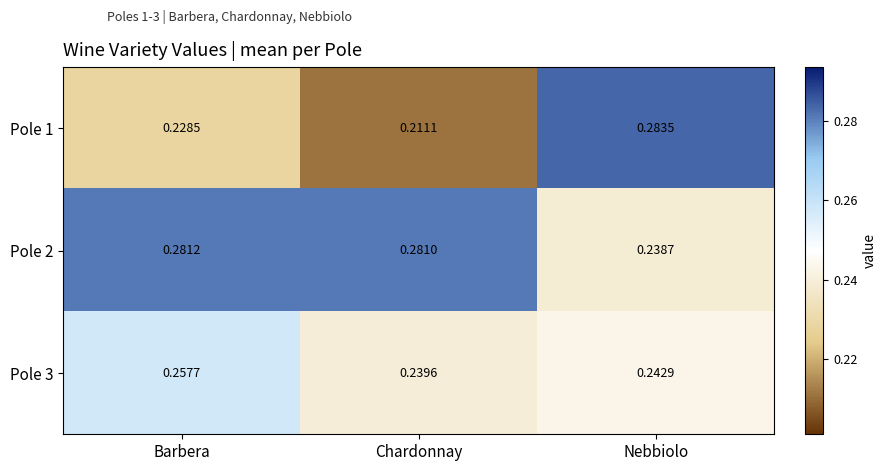

Which label corresponds to the largest value in the chart?

Nebbiolo